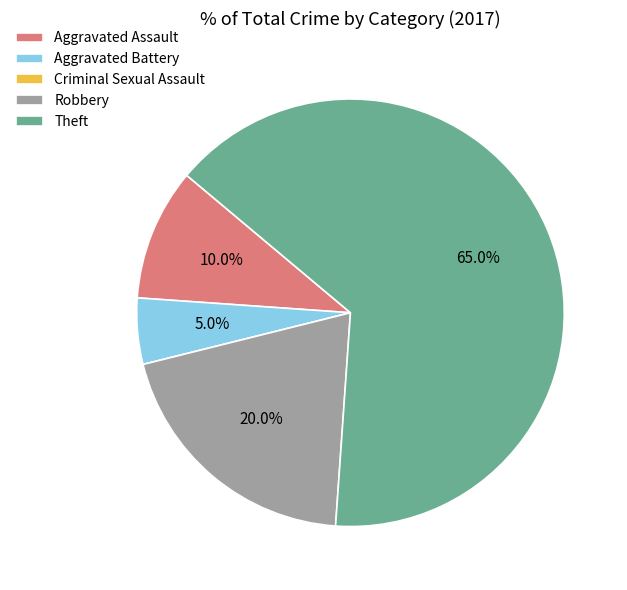

Is the sum of Robbery and Theft greater than half?

Yes